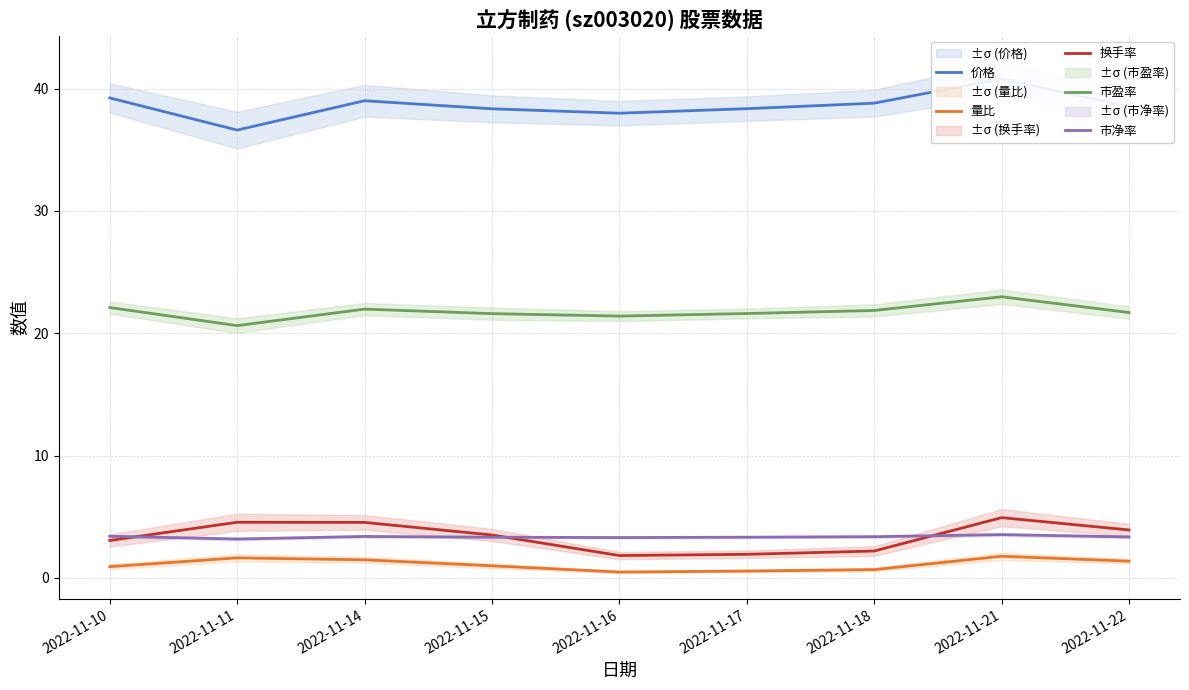

Which series changed the most between 2022-11-15 and 2022-11-22?

换手率